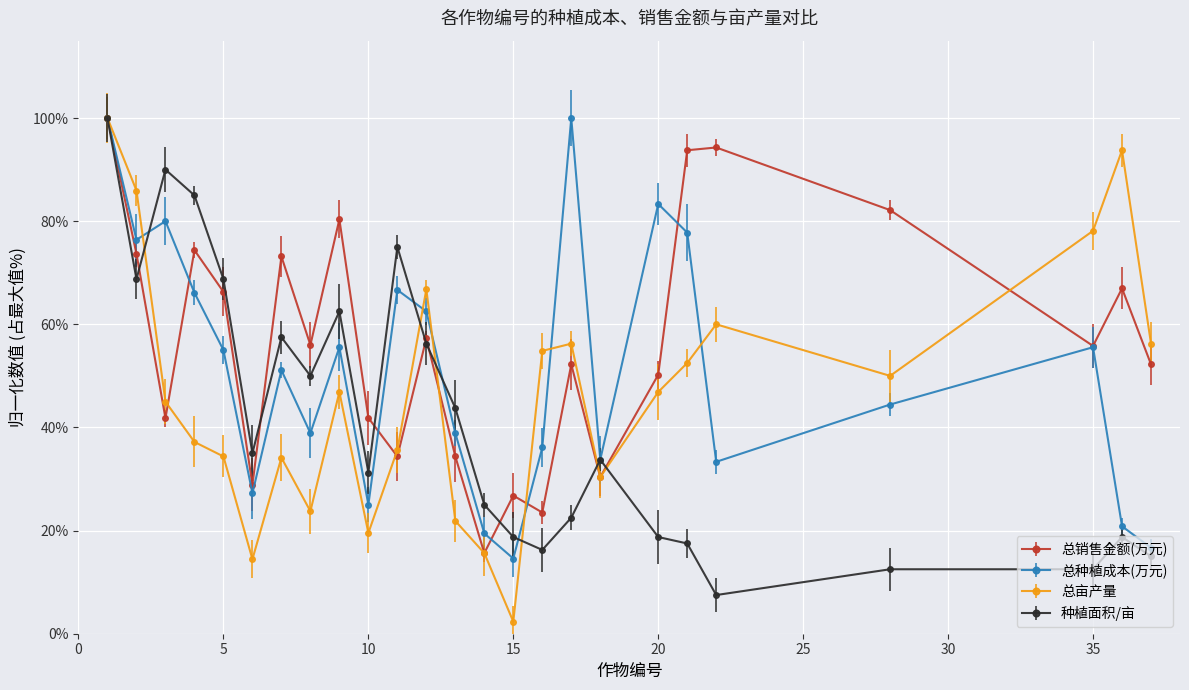

List the labels in order of 总销售金额(万元) value, smallest first.

14, 16, 15, 6, 18, 11, 13, 3, 10, 20, 17, 37, 35, 8, 12, 5, 36, 7, 2, 4, 9, 28, 21, 22, 1